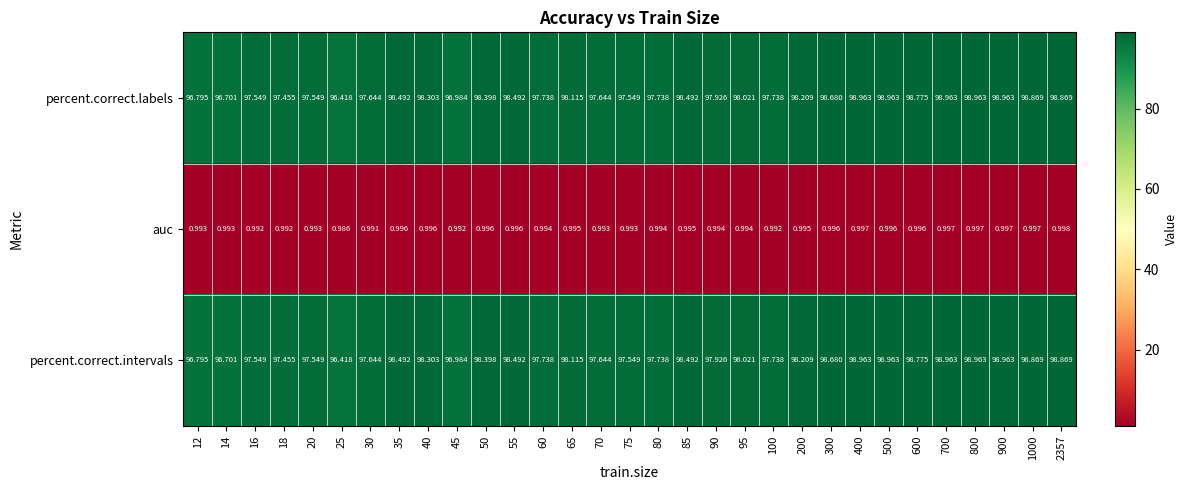

Is the value of percent.correct.intervals at 2357 greater than the value of auc at 75?

Yes